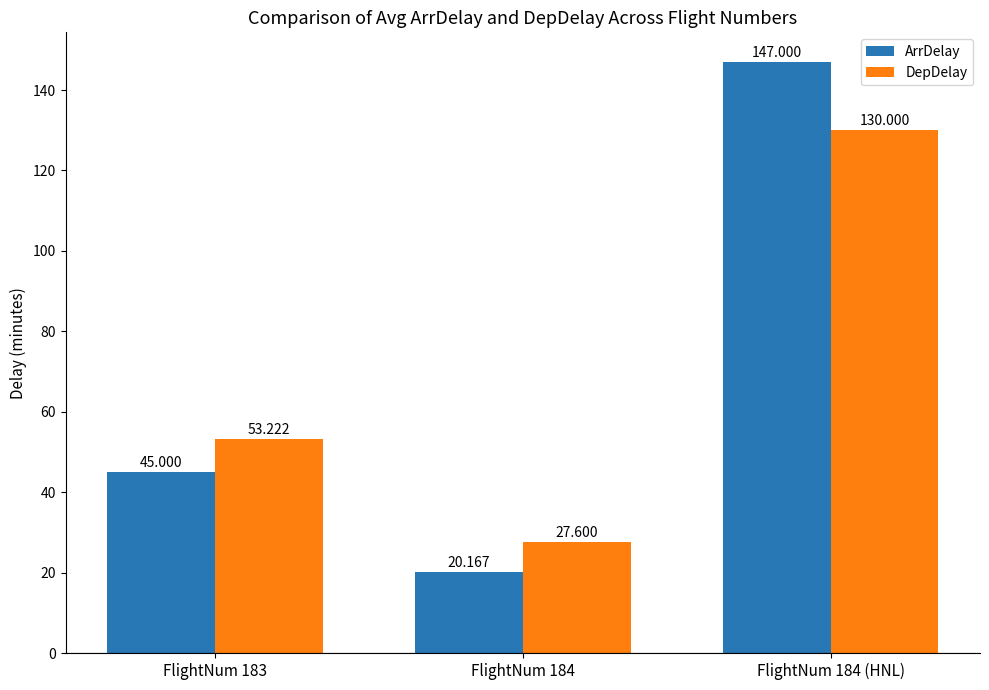

Which series has the widest spread of values?

ArrDelay